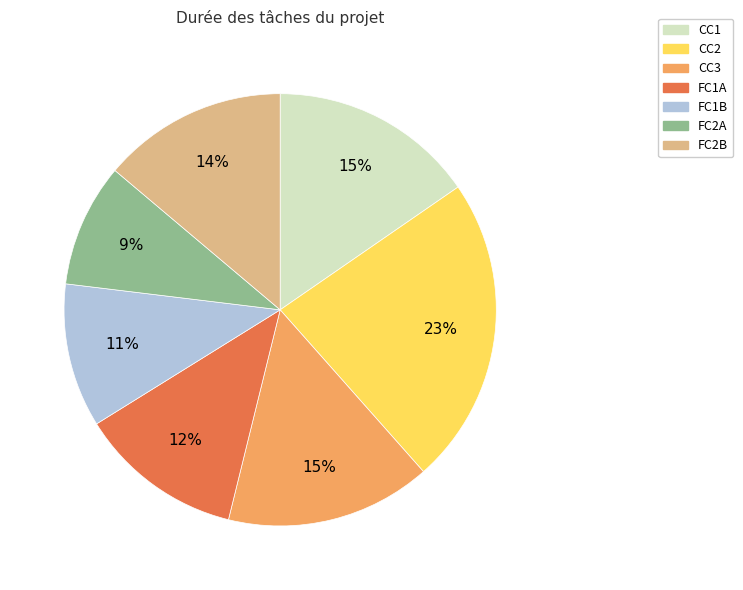

What is the ratio of the value at CC1 to the value at CC3?

1.0